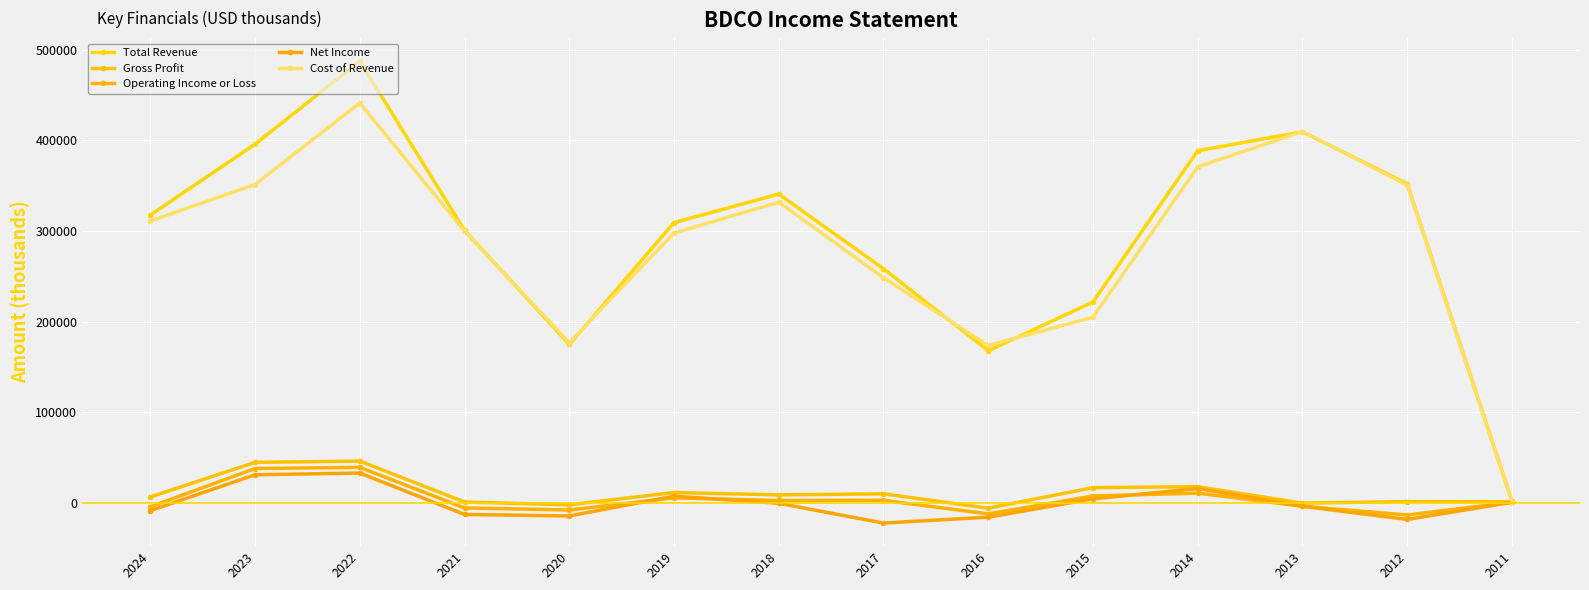

Is this an area chart (filled region under the line)?

No